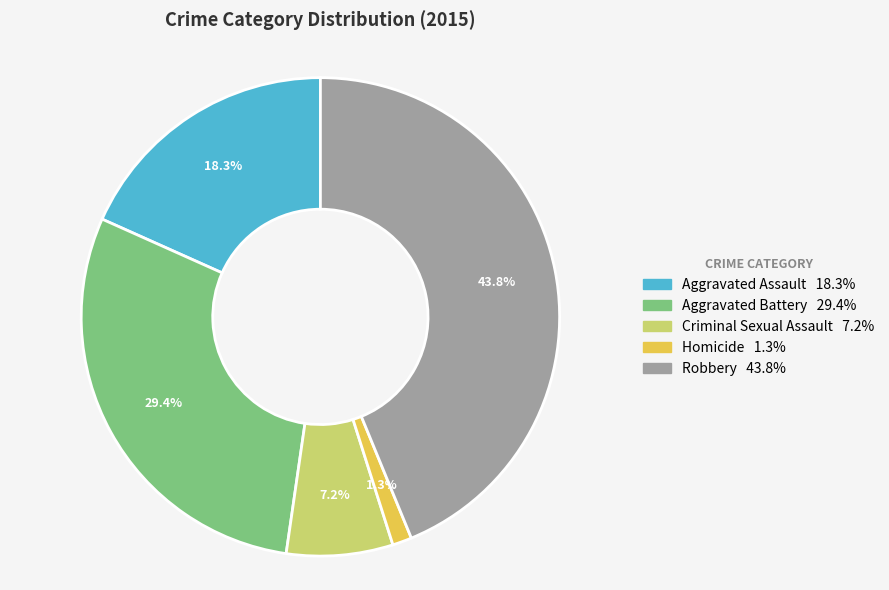

To the nearest percent, what percentage of the pie is Criminal Sexual Assault?

7%